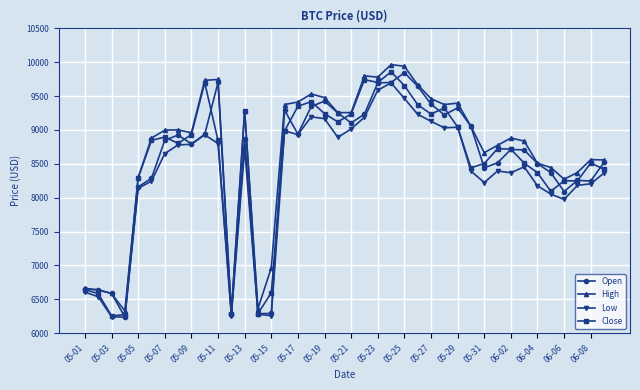

At how many categories does at least one series exceed 9901?

2